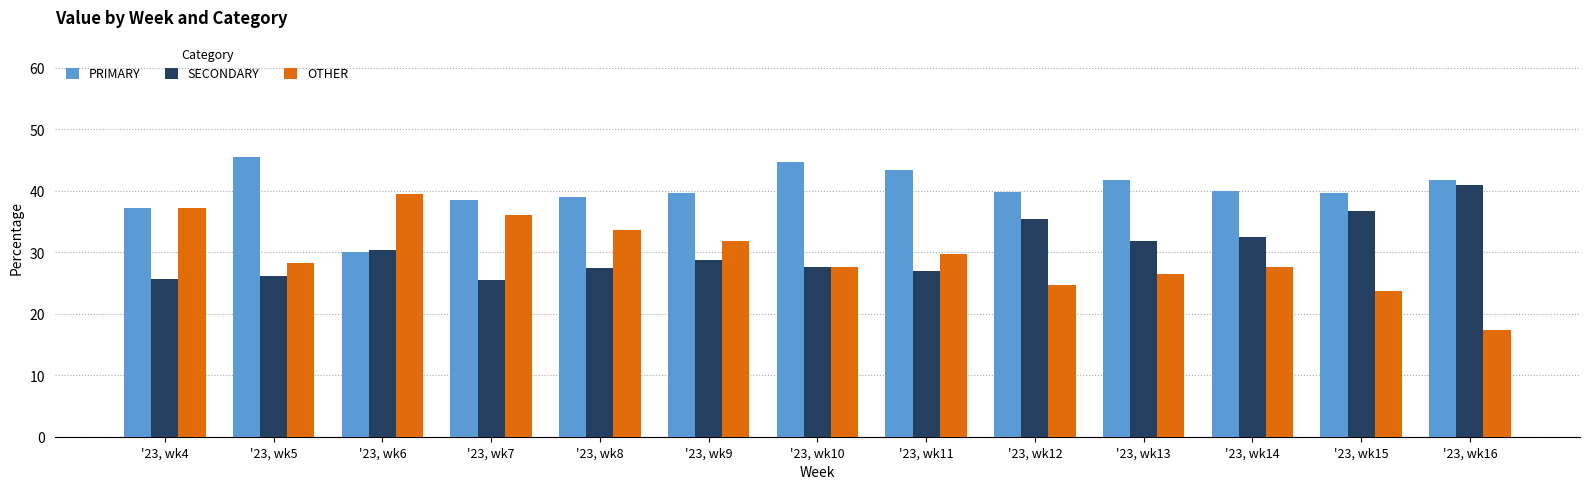

Does the chart contain stacked bars?

No